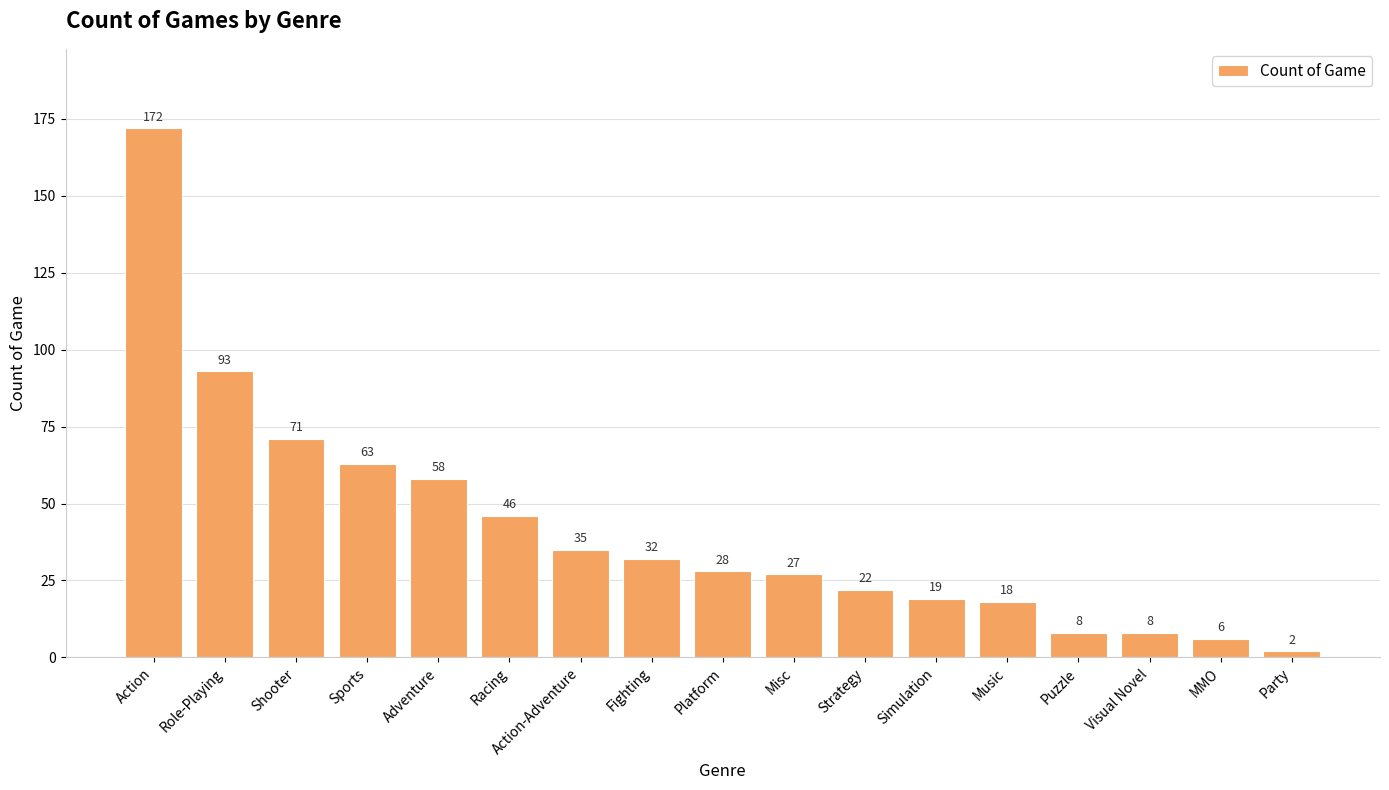

How many bars are there in total?

17